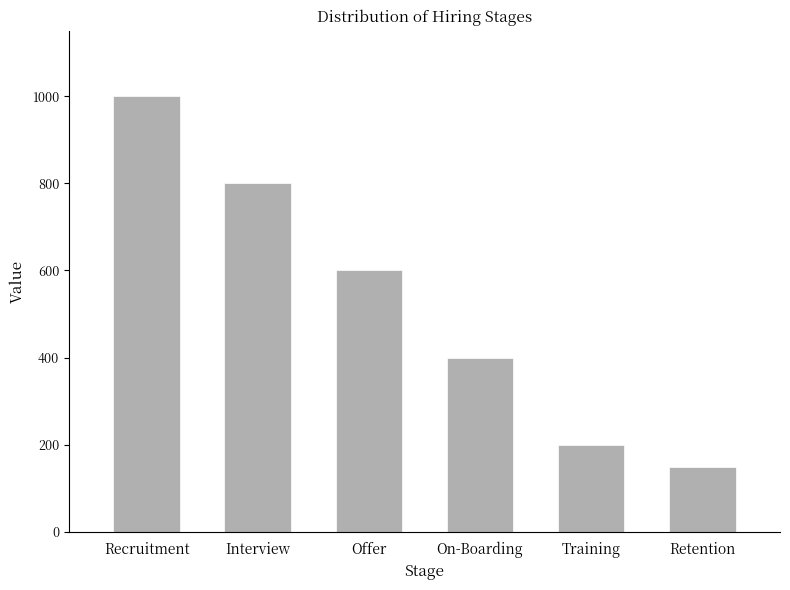

The chart shows a value of 600 at Offer. True or false?

True